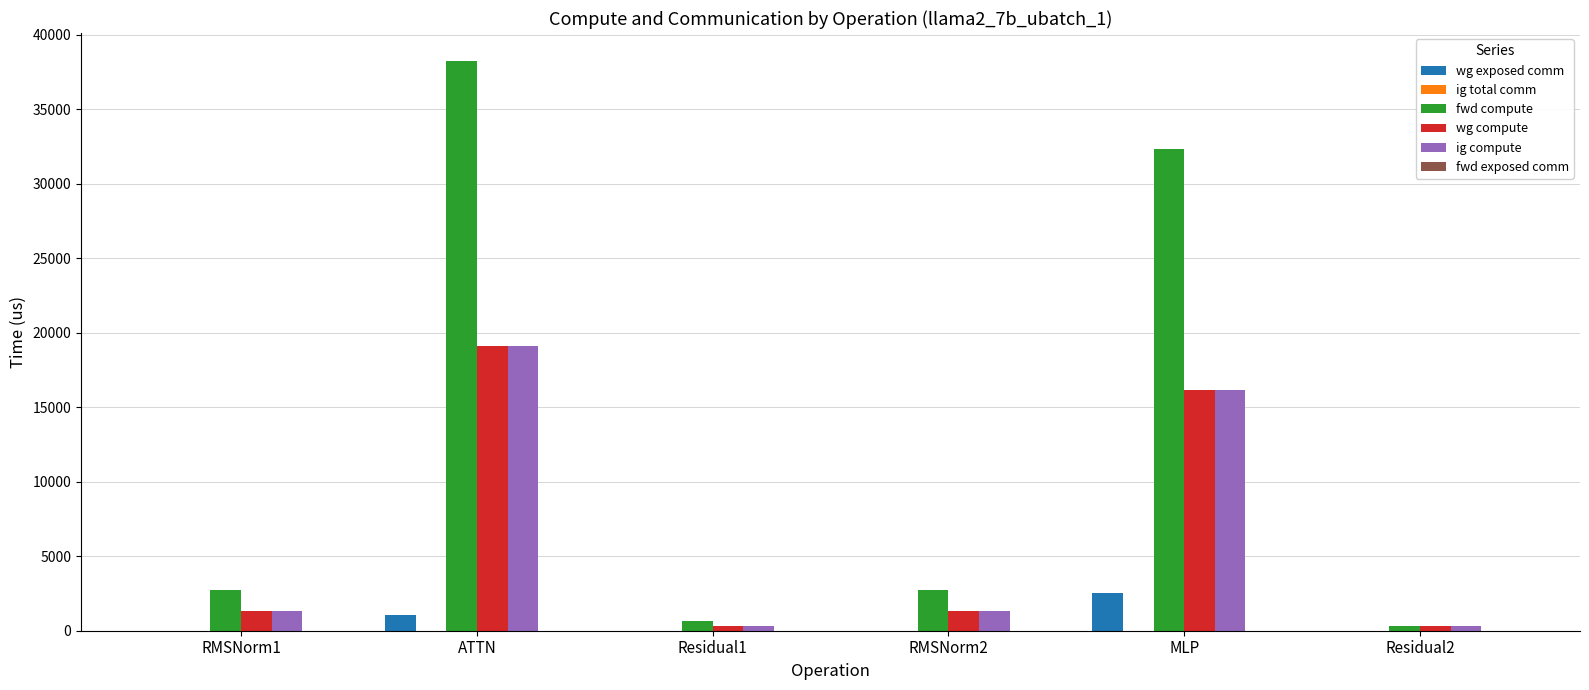

Reading left to right, transcribe all the data shown in this chart.

wg exposed comm: RMSNorm1=0.0	ATTN=1046.7	Residual1=0.0	RMSNorm2=0.0	MLP=2543.1	Residual2=0.0
fwd compute: RMSNorm1=2713.2	ATTN=38220.6	Residual1=629.1	RMSNorm2=2713.2	MLP=32374.8	Residual2=314.6
wg compute: RMSNorm1=1356.6	ATTN=19110.3	Residual1=314.6	RMSNorm2=1356.6	MLP=16187.4	Residual2=314.6
ig compute: RMSNorm1=1356.6	ATTN=19110.3	Residual1=314.6	RMSNorm2=1356.6	MLP=16187.4	Residual2=314.6